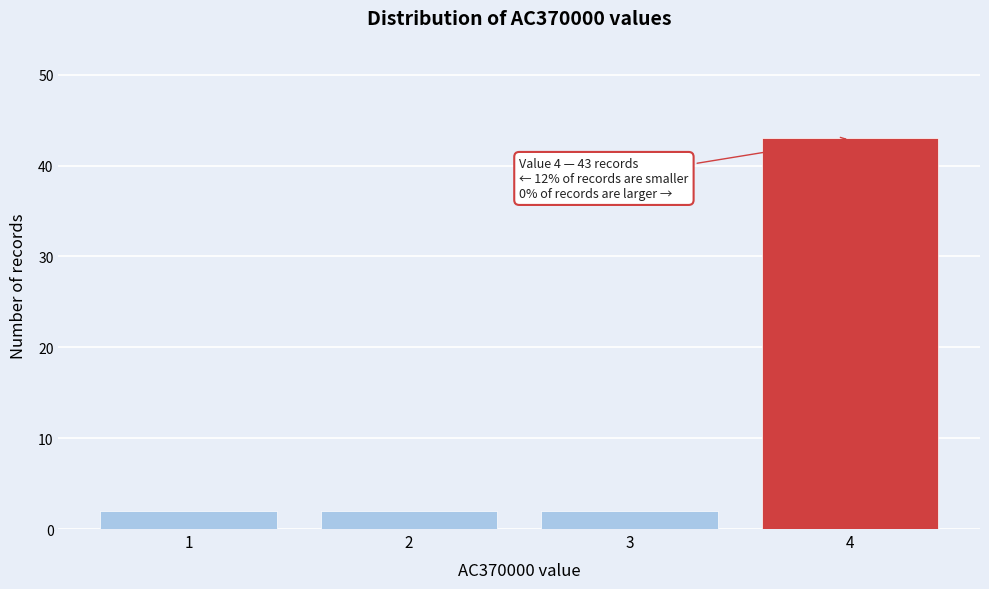

Reading left to right, extract all data points from this chart.

1=2	2=2	3=2	4=43